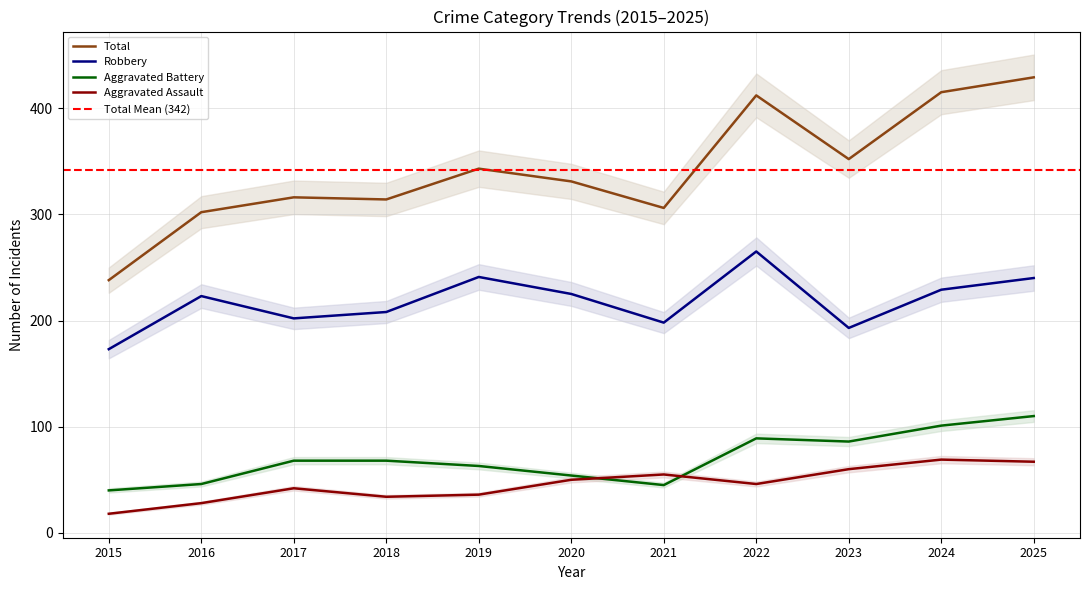

What is the value of the Total point at the 11th from the left?

429